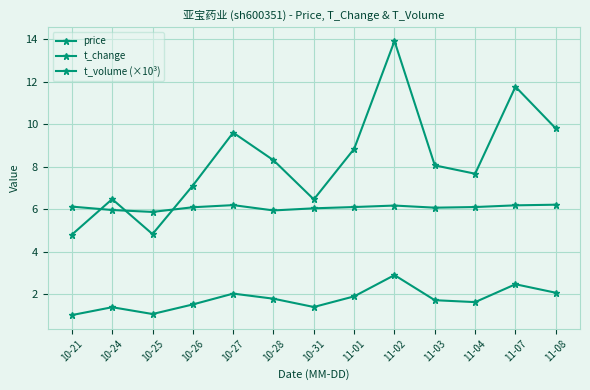

Count the number of data series in this chart.

3